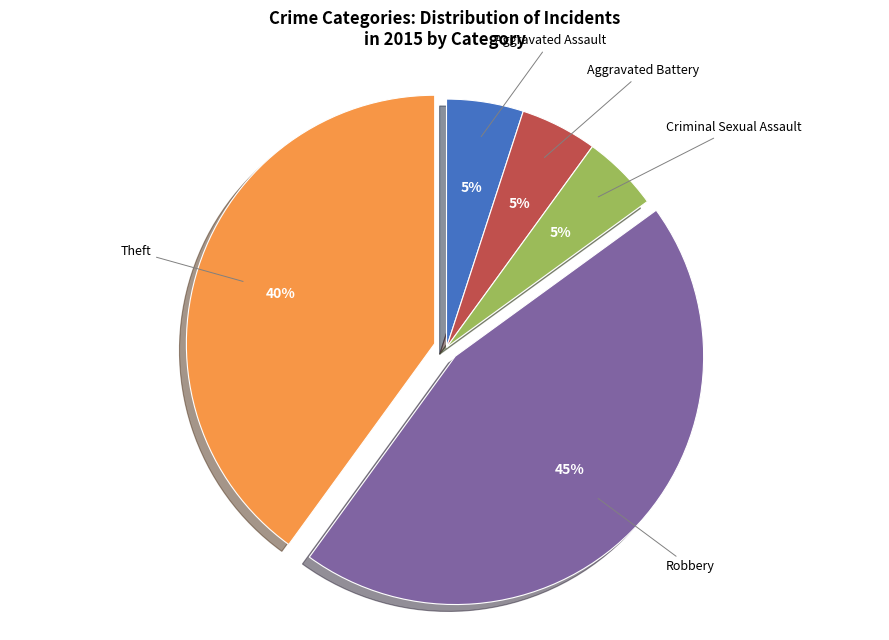

True or false: Criminal Sexual Assault accounts for 1% of the total.

False